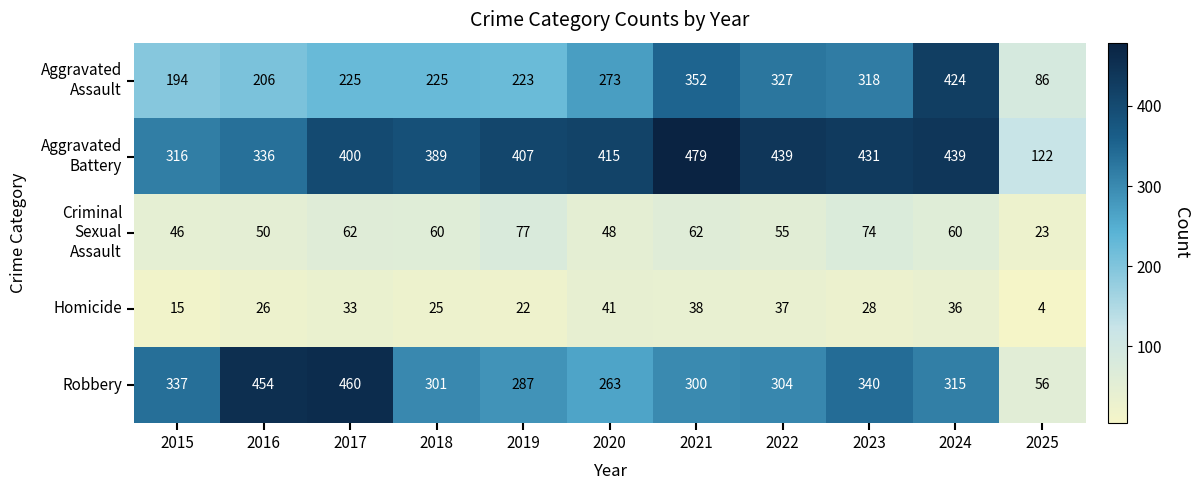

At how many categories does at least one series exceed 384?

9